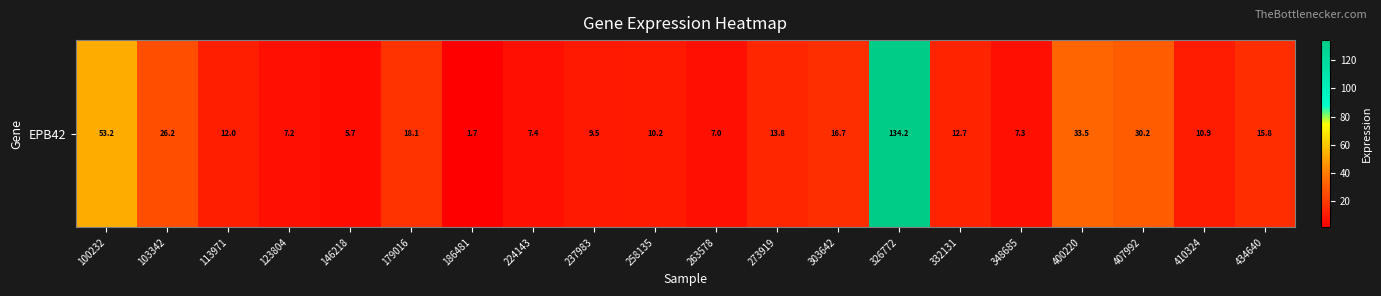

What is the change in value from 100232 to 186481?

-51.5